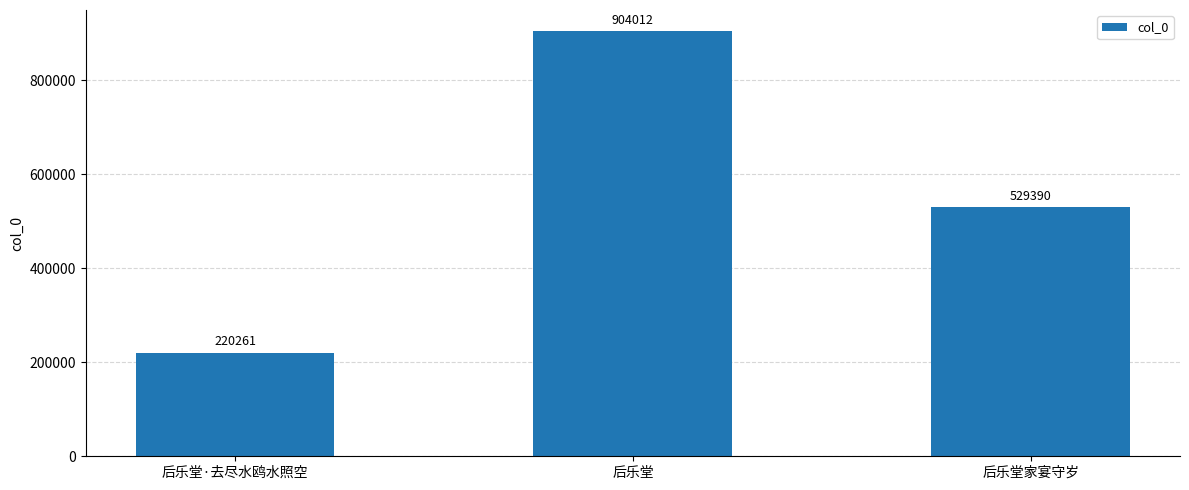

True or false: the data shows 220261 at 后乐堂·去尽水鸥水照空.

True